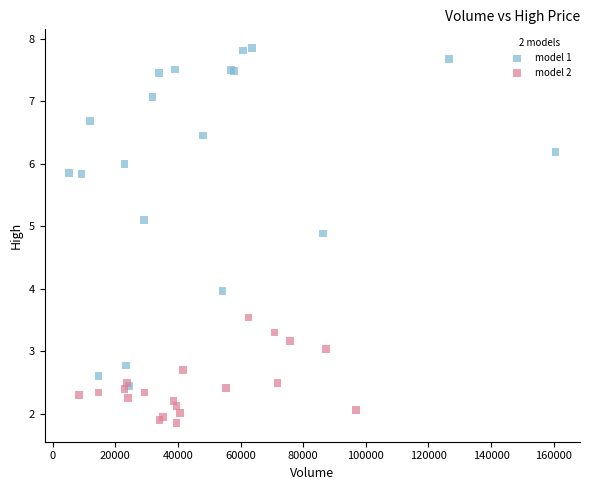

Which series contains the highest Y value?

model 1